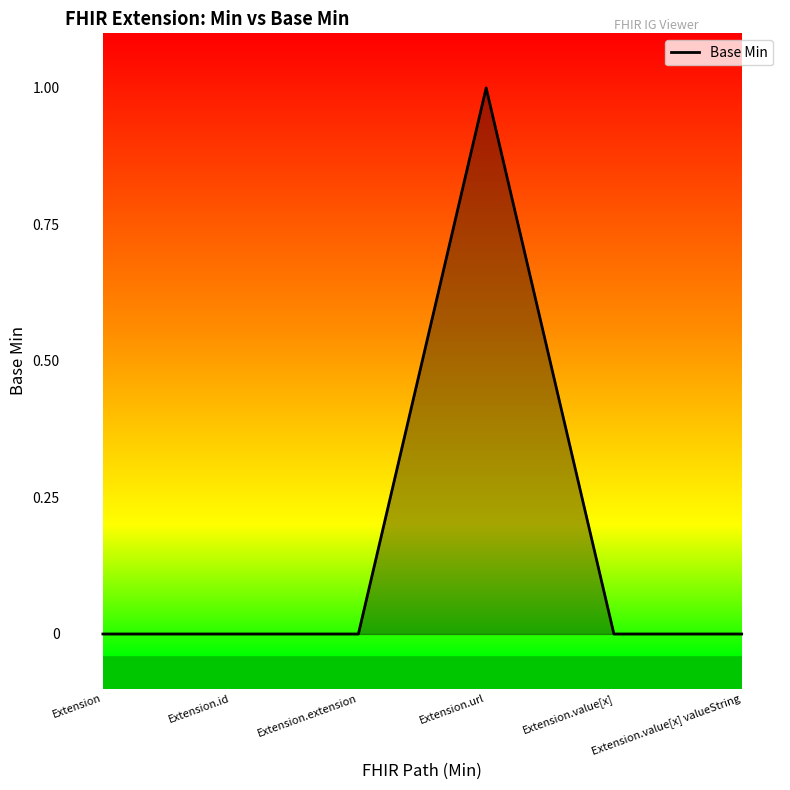

The chart shows a value of 0 at Extension. True or false?

True